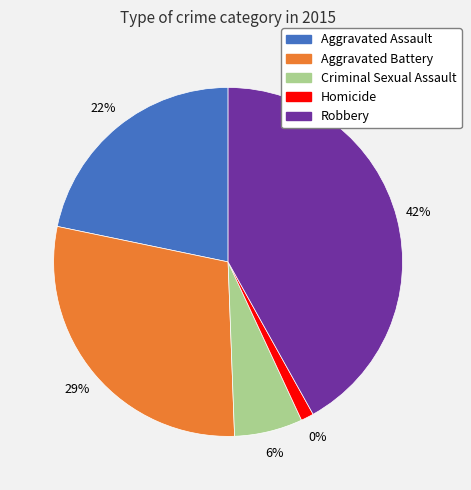

Is Robbery the majority of the pie?

No